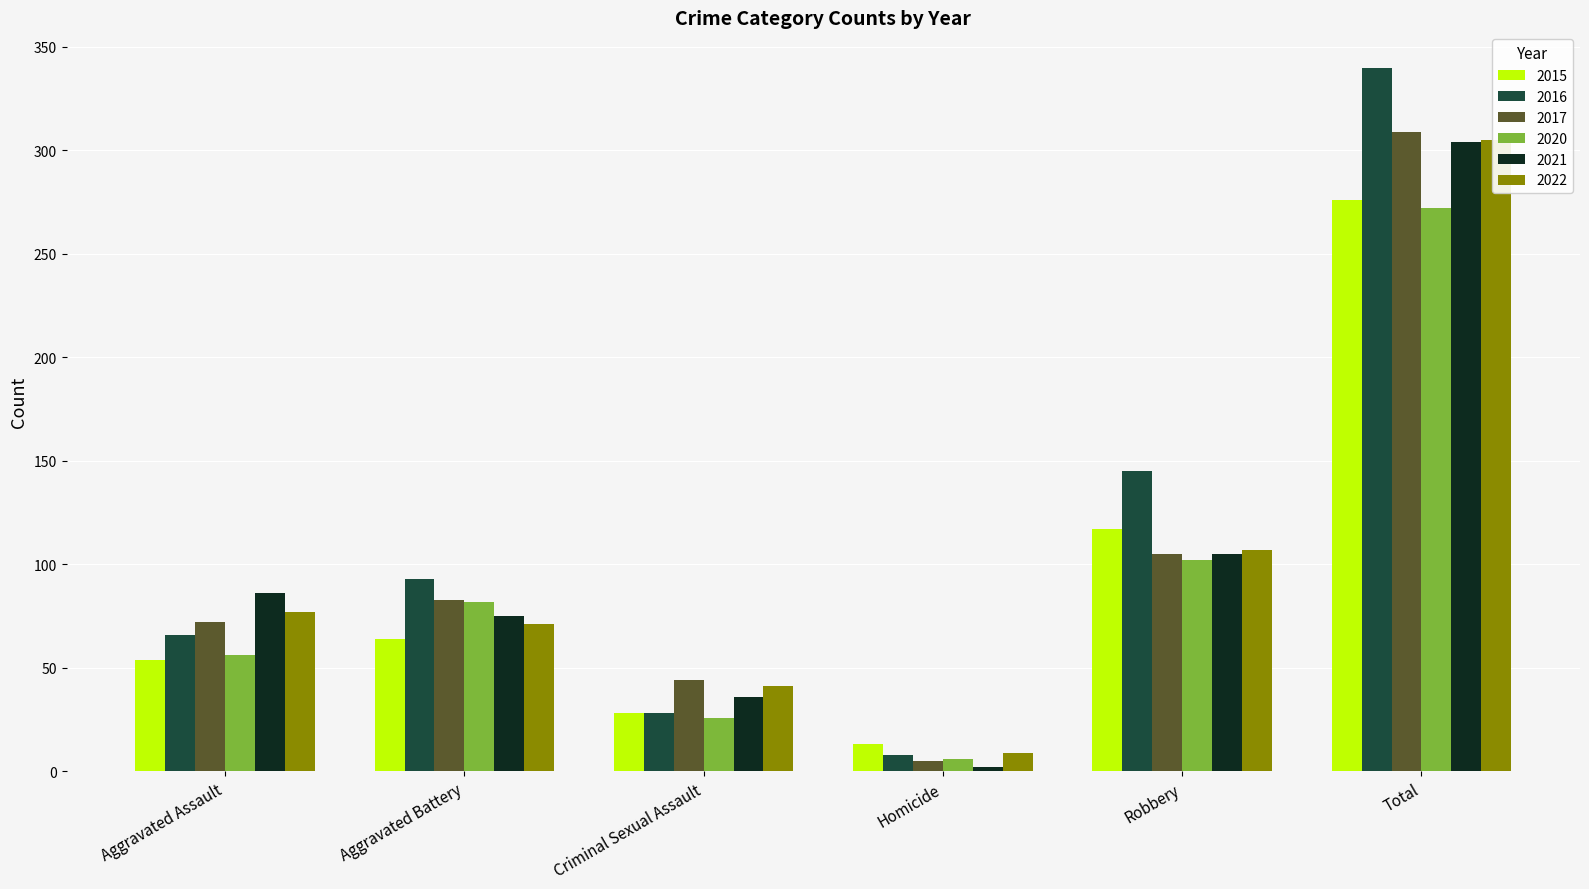

Does the chart contain stacked bars?

No